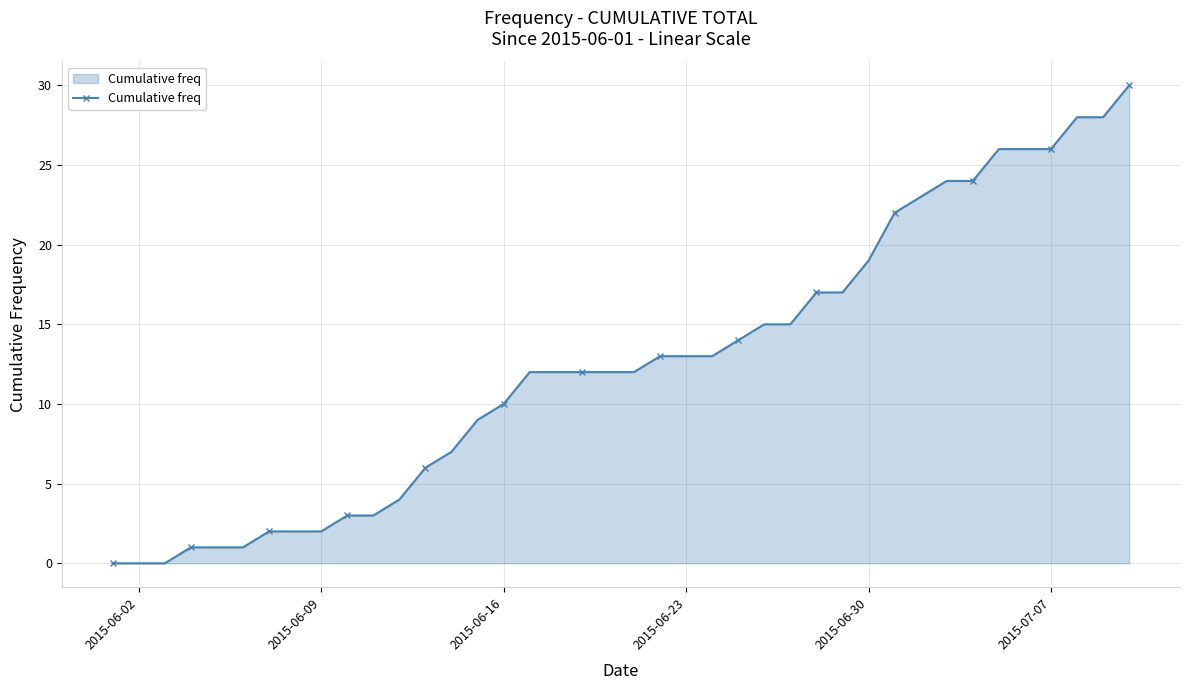

What is the difference between the second highest and second lowest values?

28